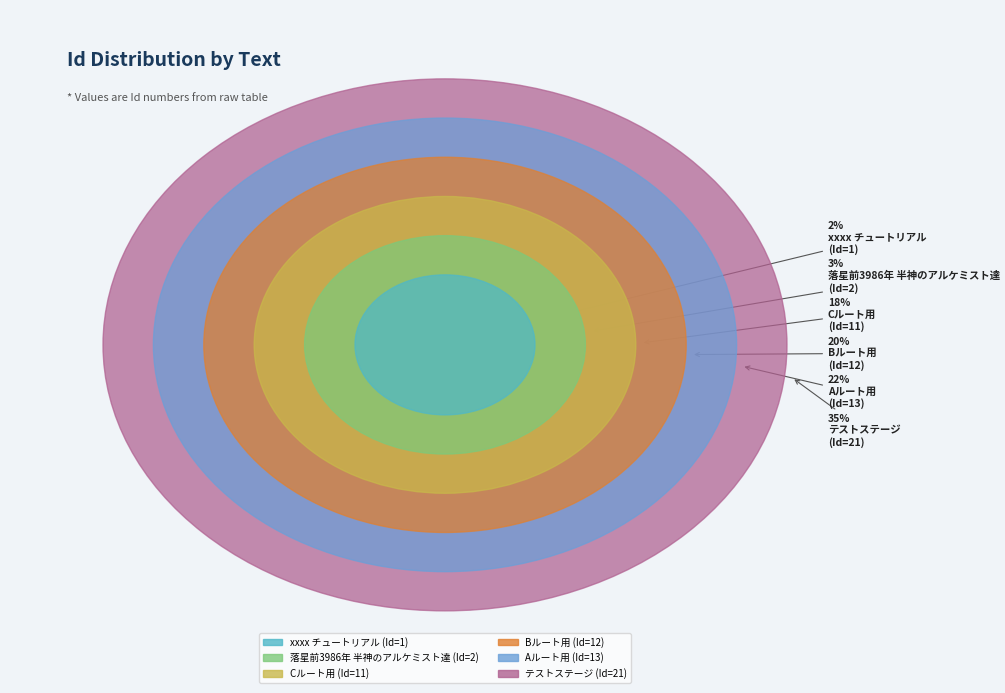

Rank the categories by value from lowest to highest.

xxxx チュートリアル, 落星前3986年 半神のアルケミスト達, Cルート用, Bルート用, Aルート用, テストステージ